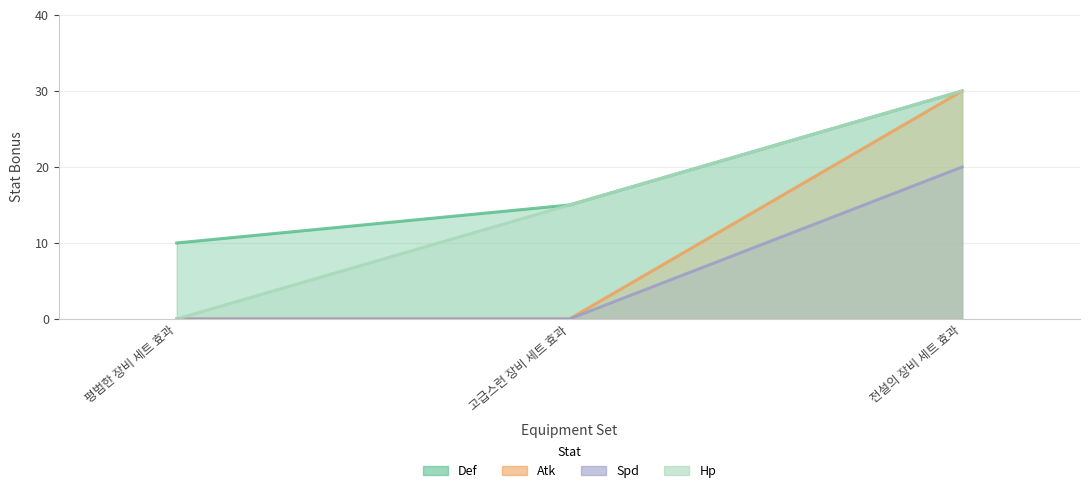

How many Spd values are between 0 and 30?

3